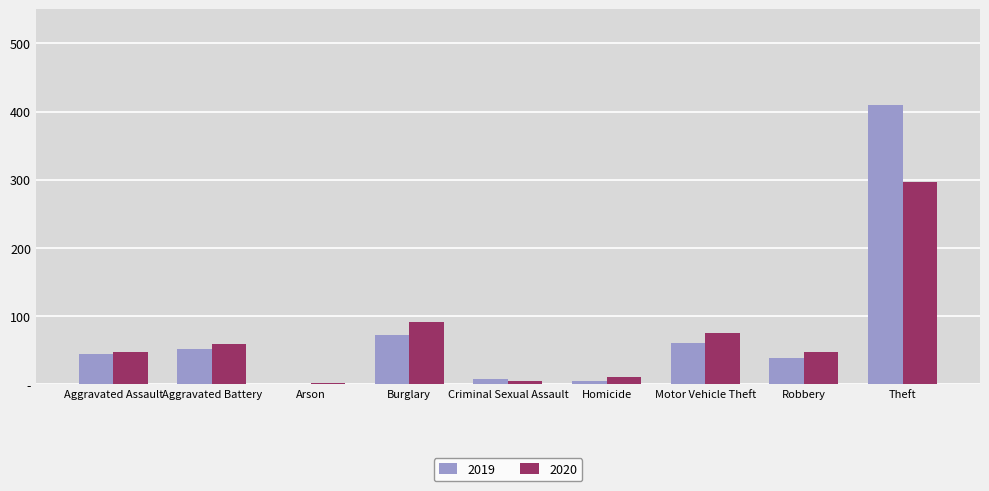

What are all the series names shown in the legend?

2019, 2020